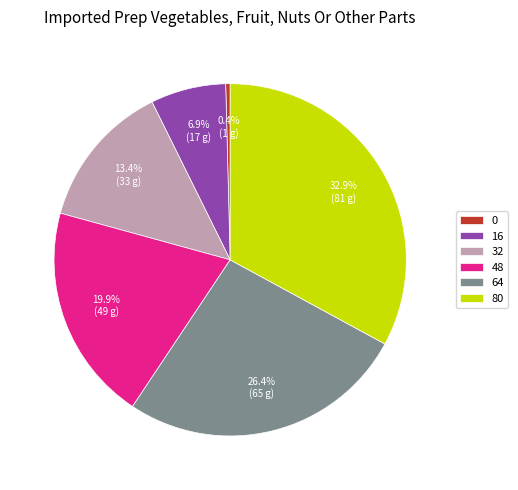

To the nearest percent, what is the difference between the largest and smallest slice percentages?

33%